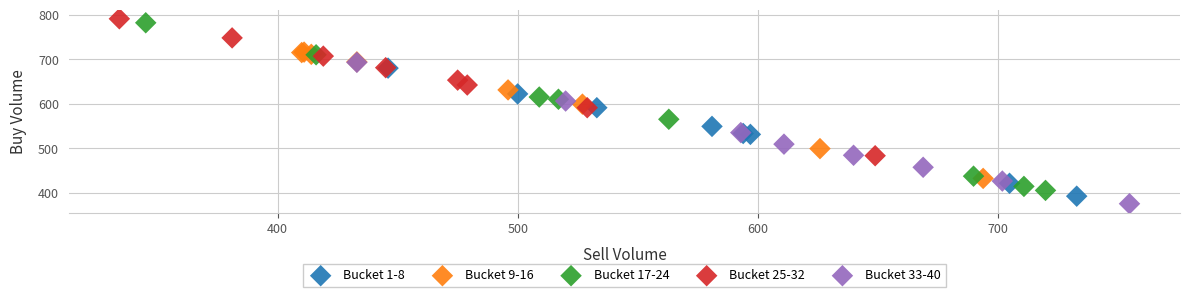

Which series has the largest Y range (max minus min)?

Bucket 17-24